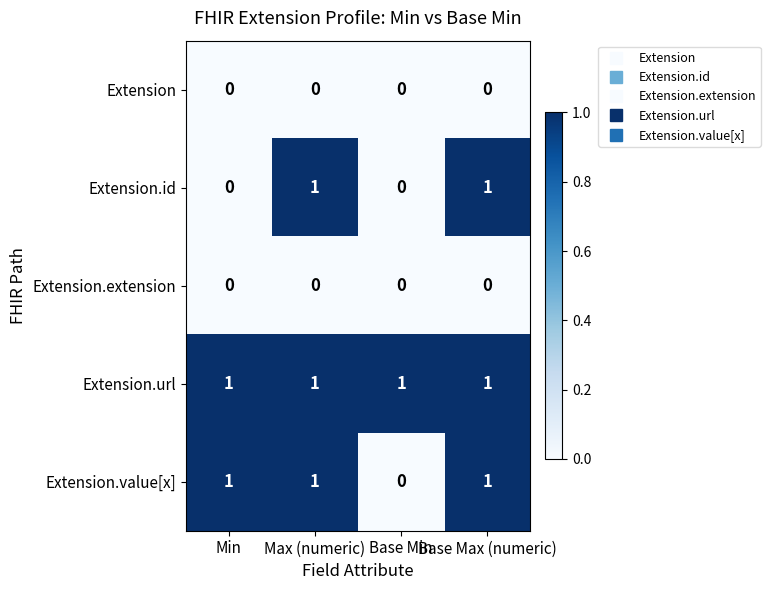

The value of Extension.url at Min is 1. True or false?

True